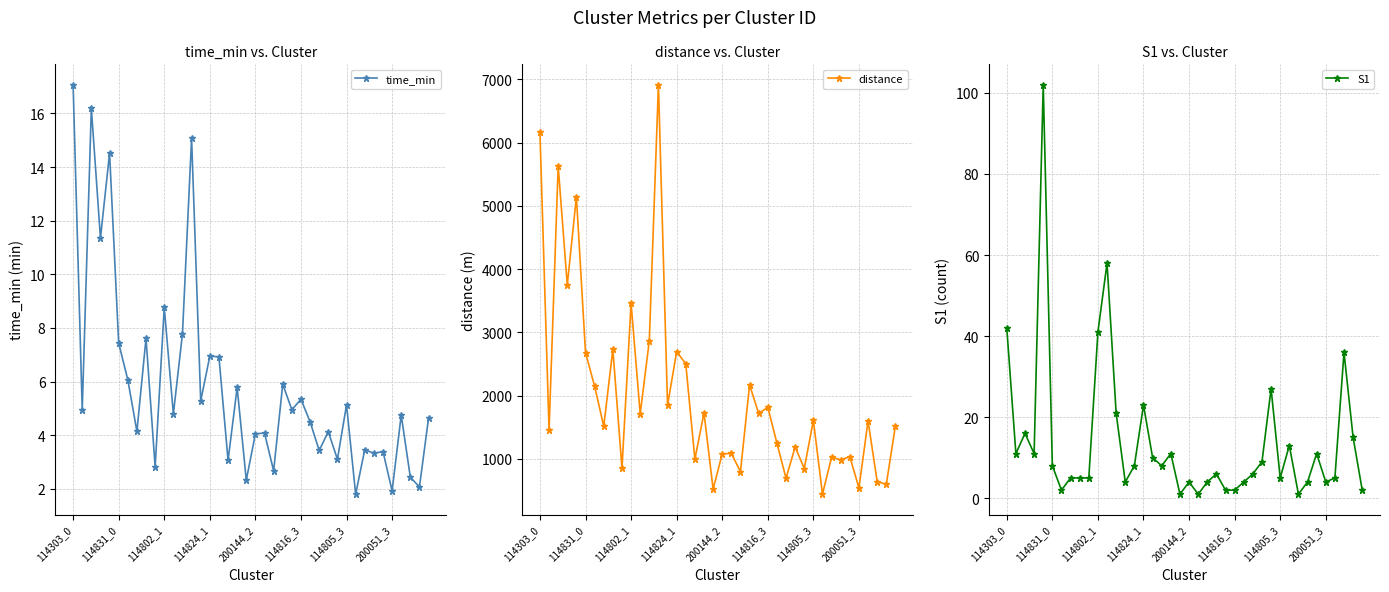

Where does the time_min series first go above 4?

114303_0